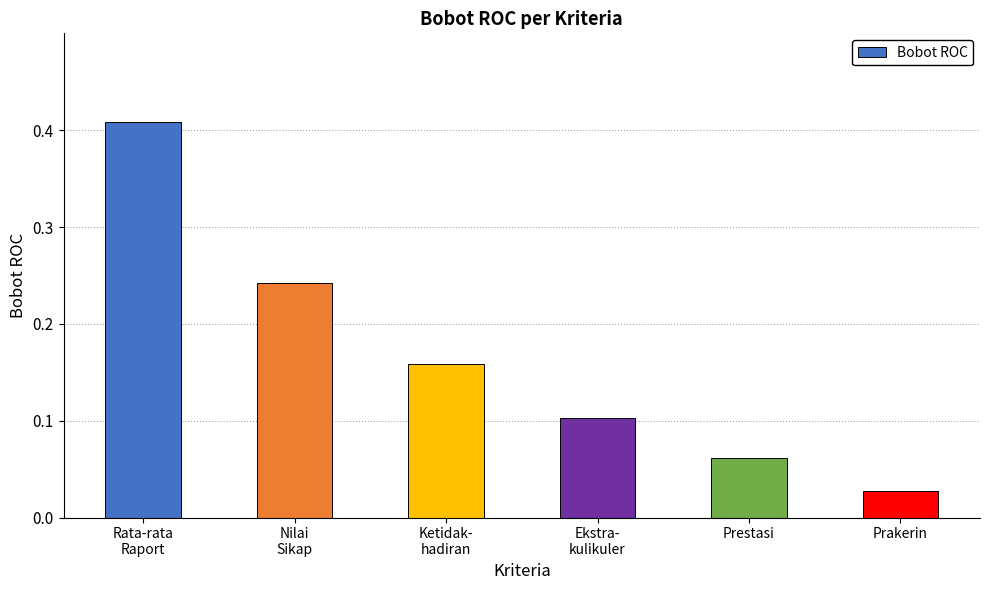

At which label is the value closest to 0?

Prakerin